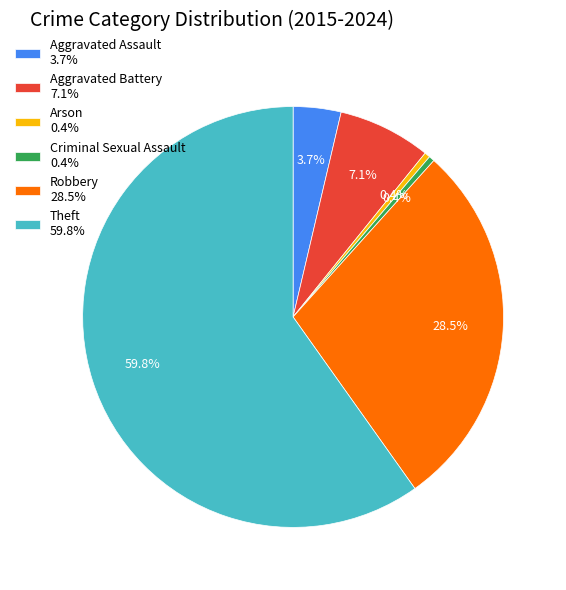

Do Arson 0.4% and Robbery 28.5% together represent more than half of the pie?

No